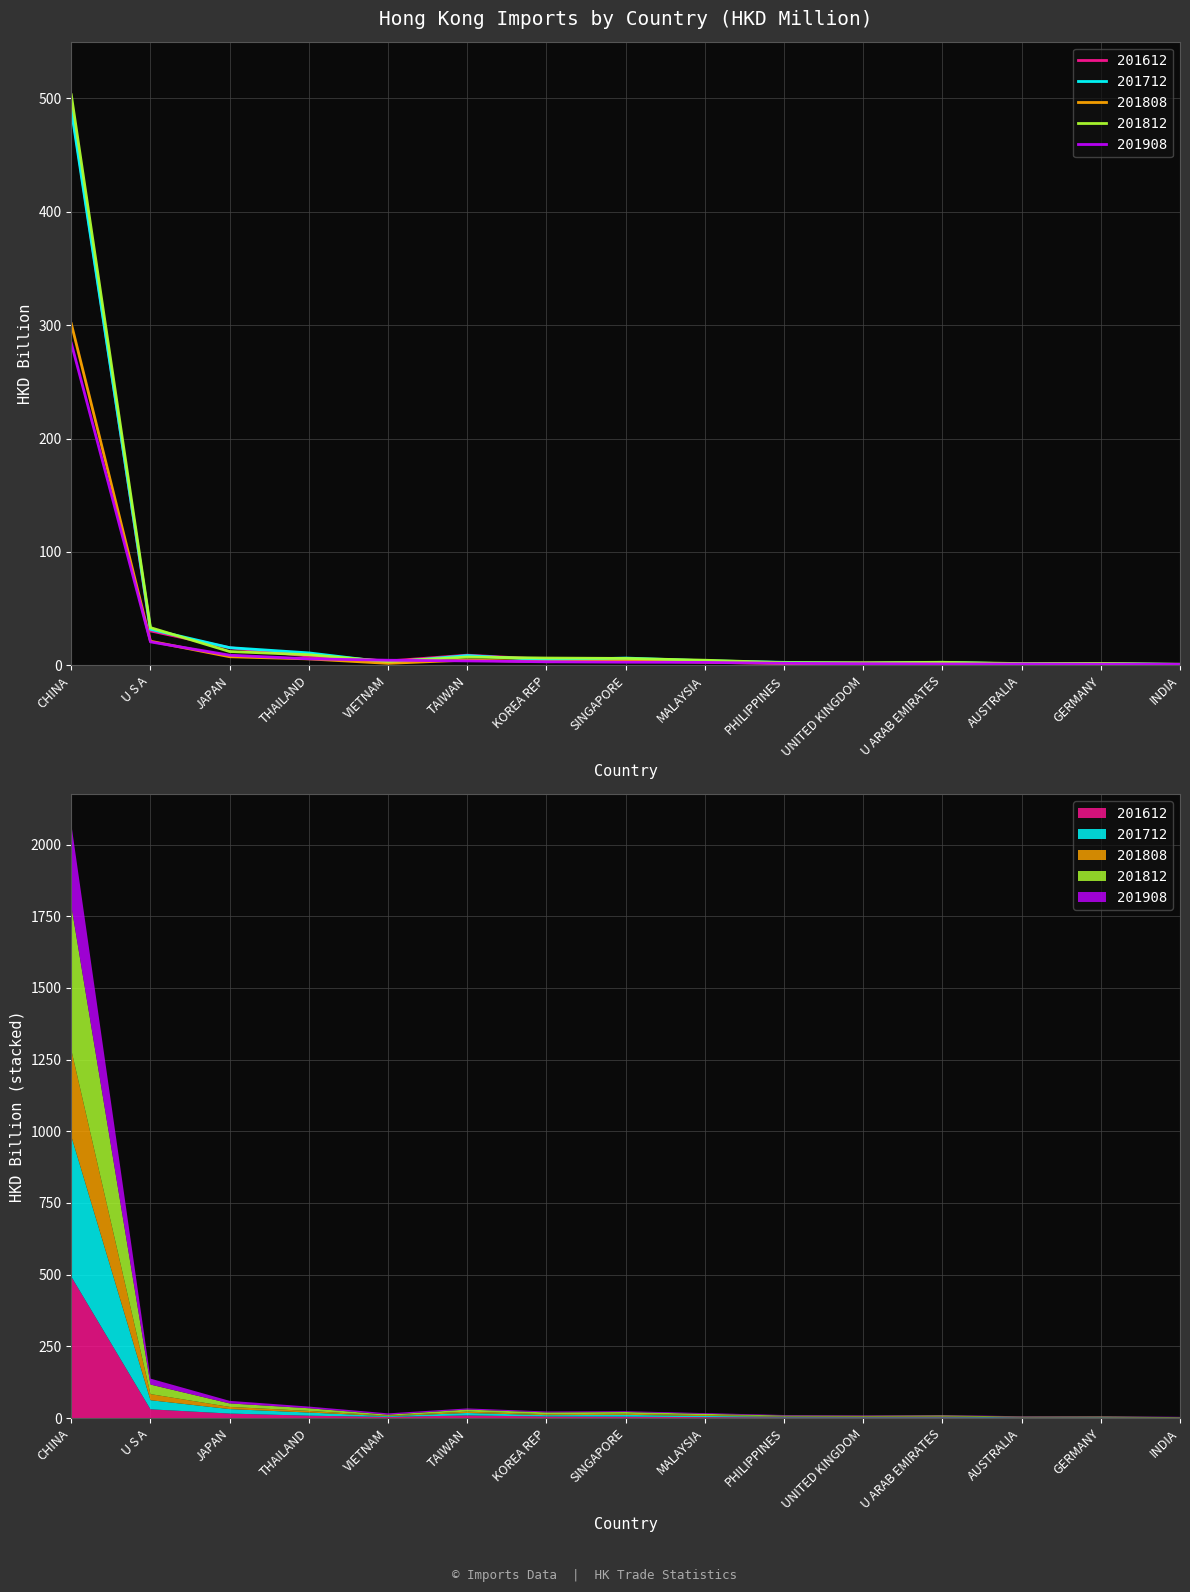

Rank the series by their maximum value, from lowest to highest.

201908, 201808, 201712, 201612, 201812